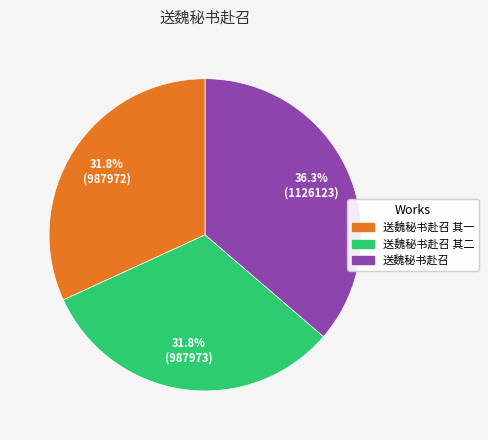

Does any single category account for the majority?

No